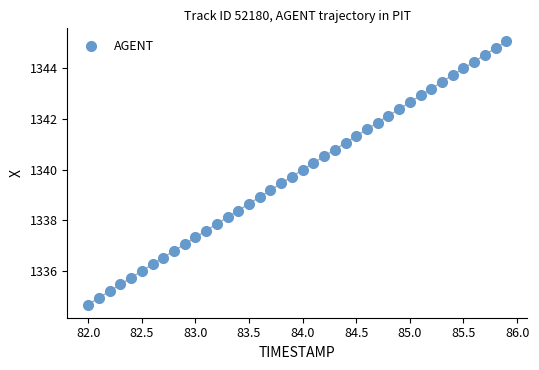

What is the range of X values (max minus min)?

3.9